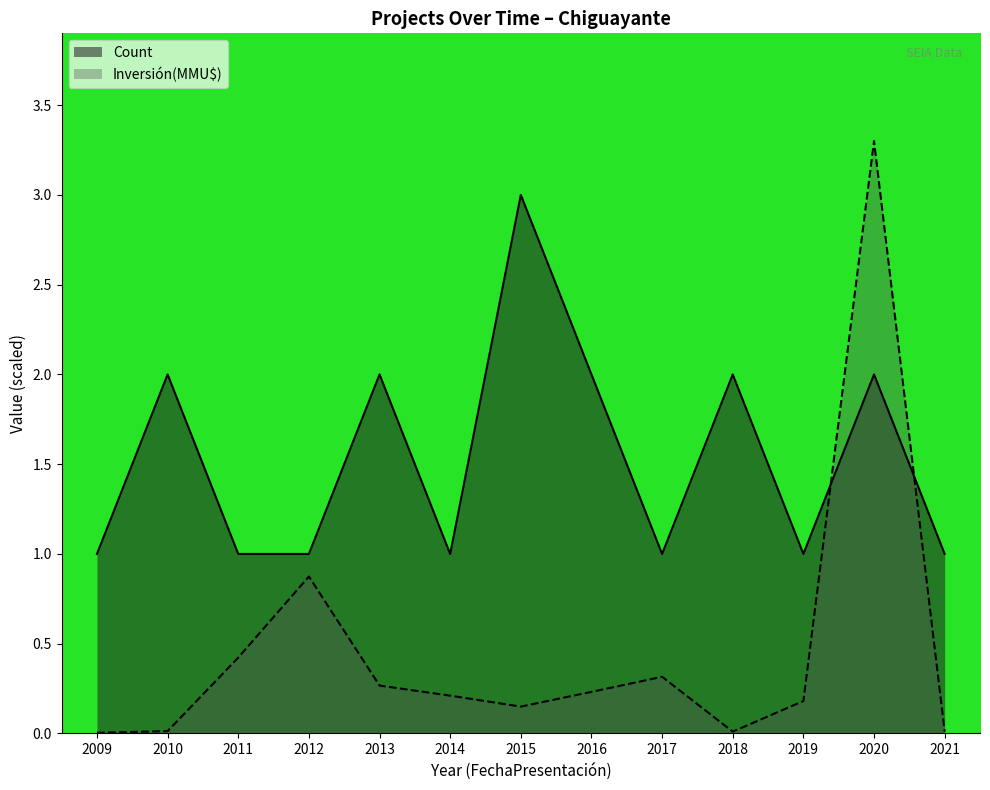

Between 2021 and 2019, which is larger?

2021